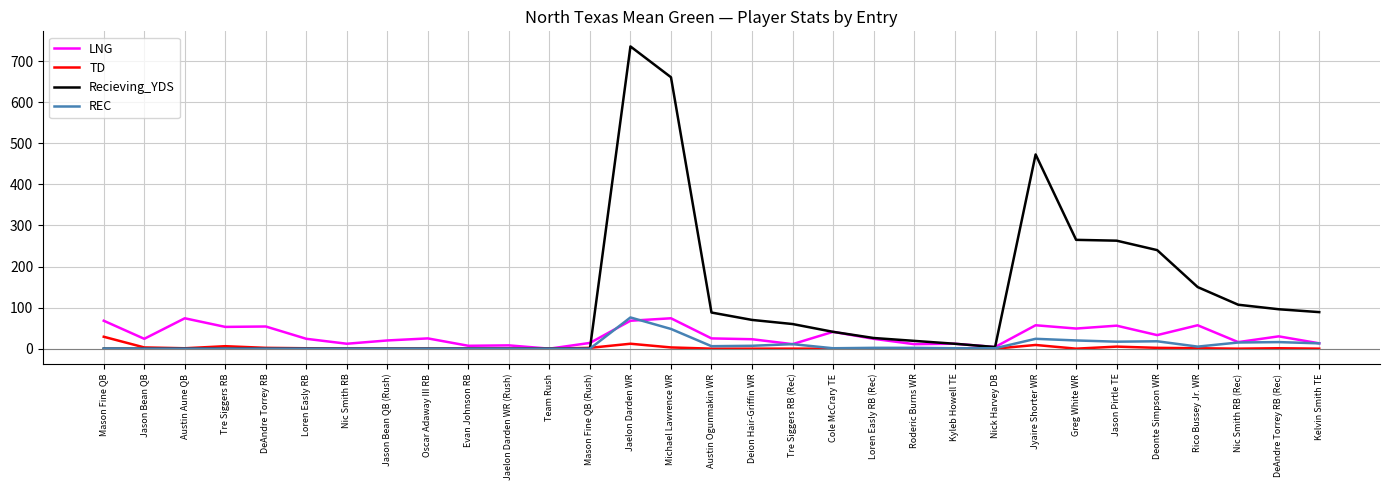

What position from the right is Mason Fine QB (Rush)?

19